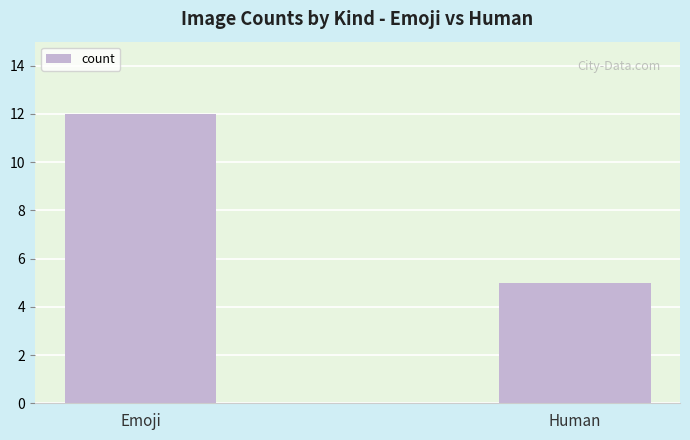

What value does the data have at Emoji?

12